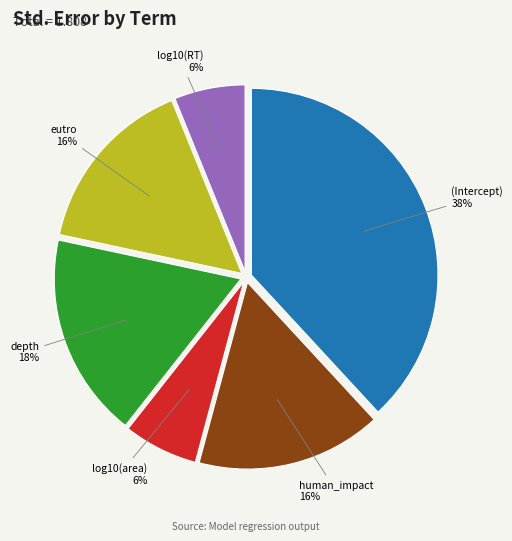

Is there a majority slice in this chart?

No